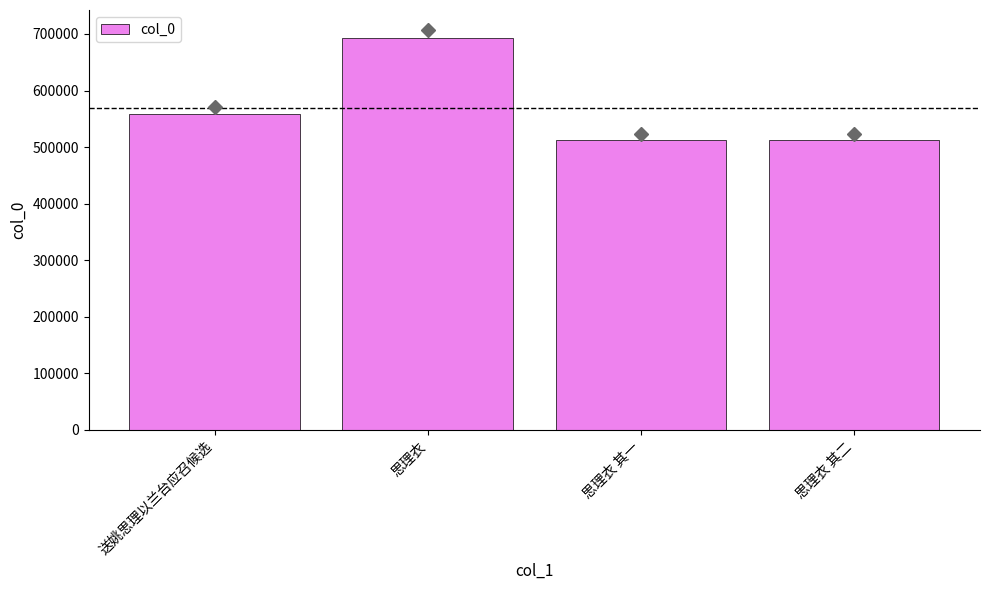

Count the number of categories in the chart.

4